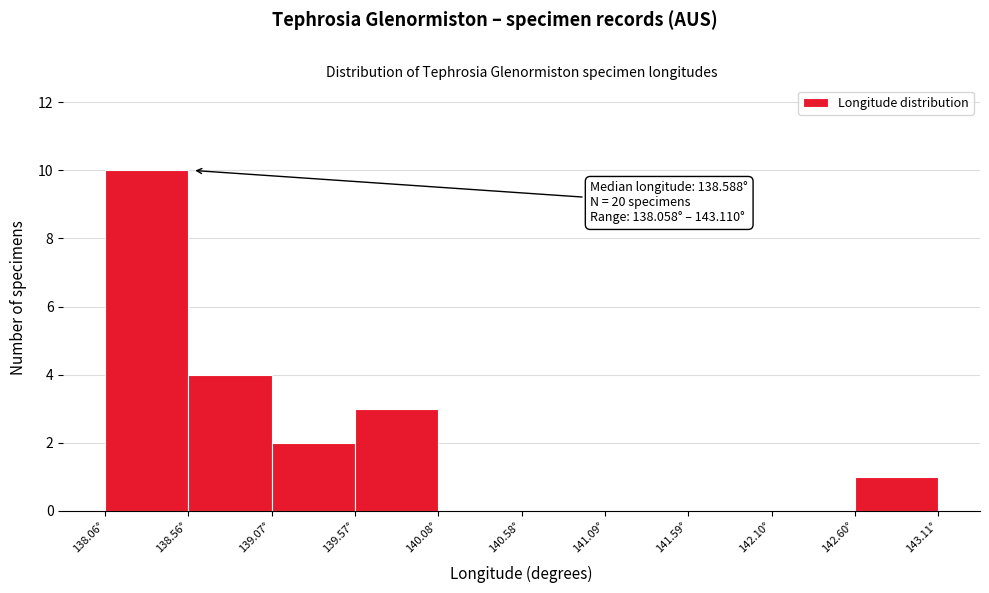

Over which range of the x-axis is the bar tallest?

138.1 to 138.6